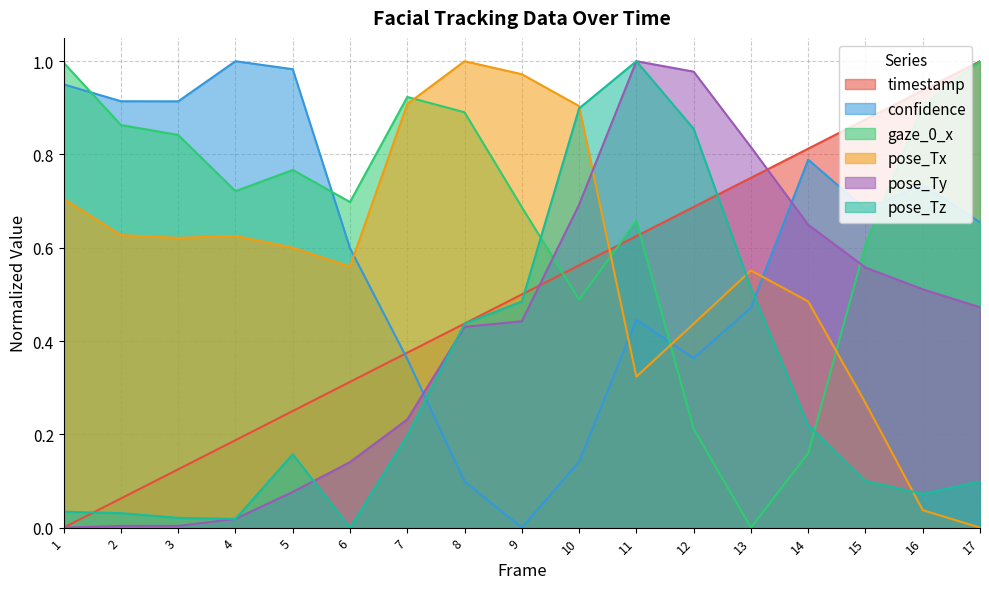

Rank the series at 3 from lowest to highest value.

pose_Ty, pose_Tz, timestamp, pose_Tx, gaze_0_x, confidence